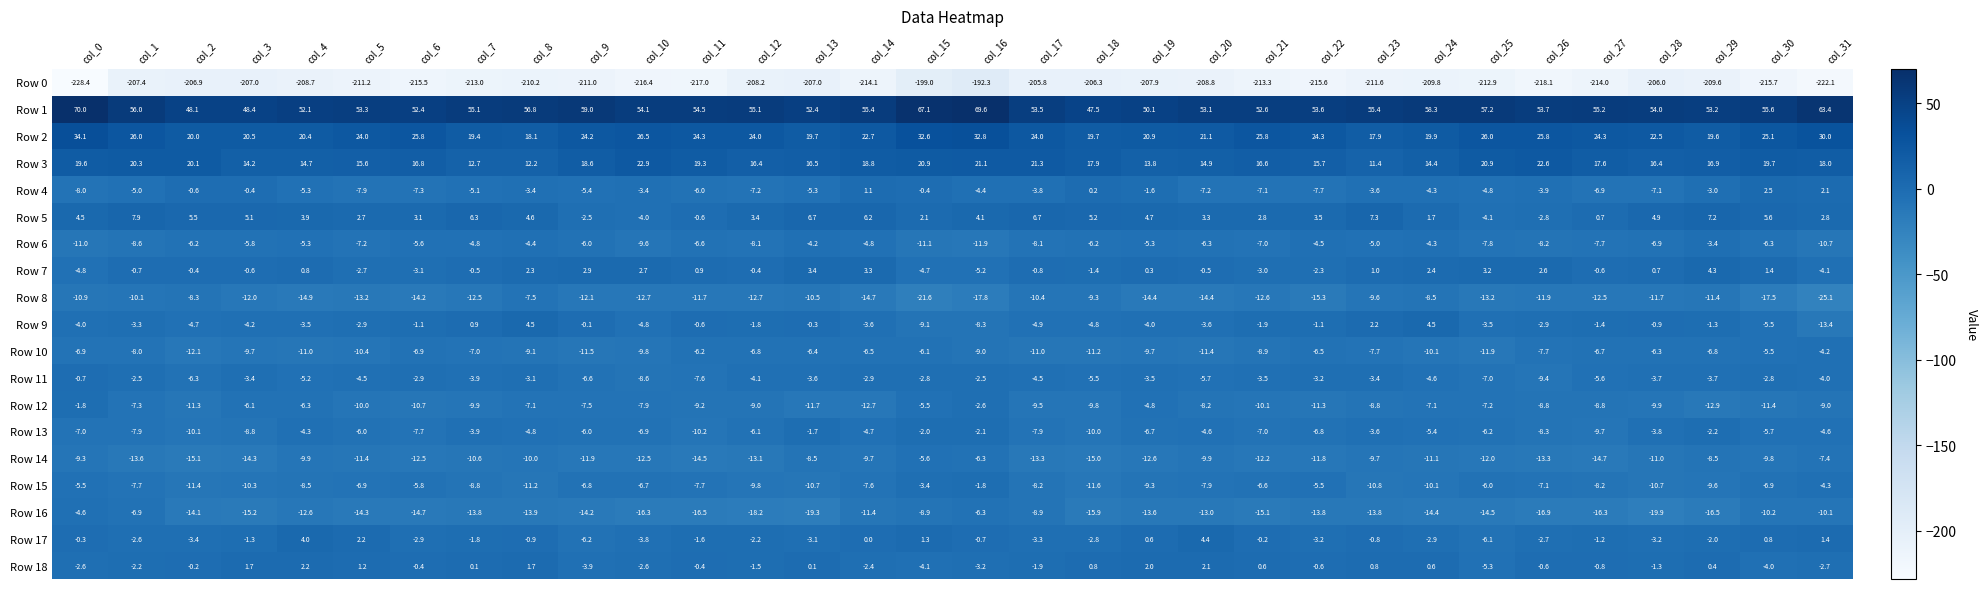

What is the difference between the Row 9 values at col_16 and col_12?

6.5